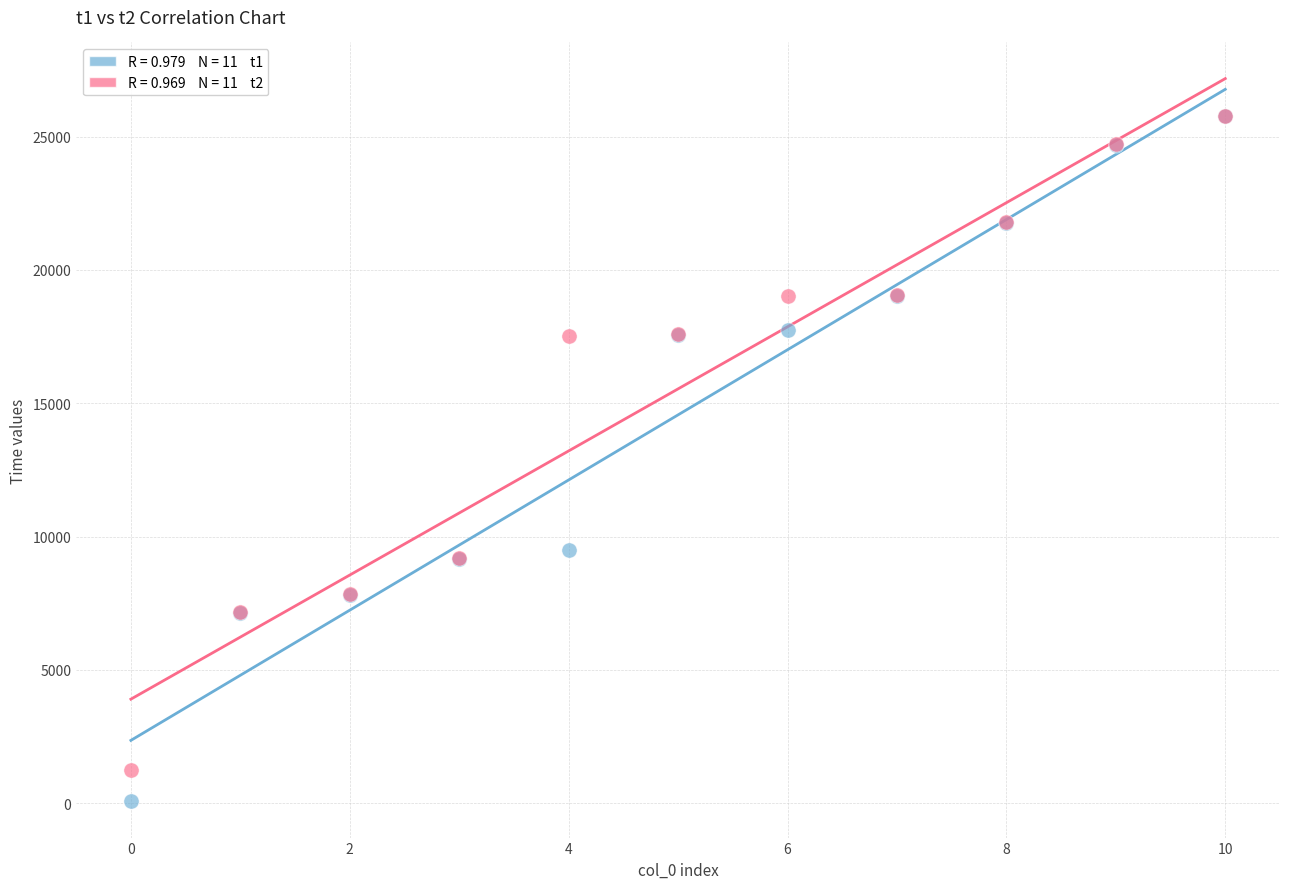

Across all series, what Y value is closest to 12925?

9486